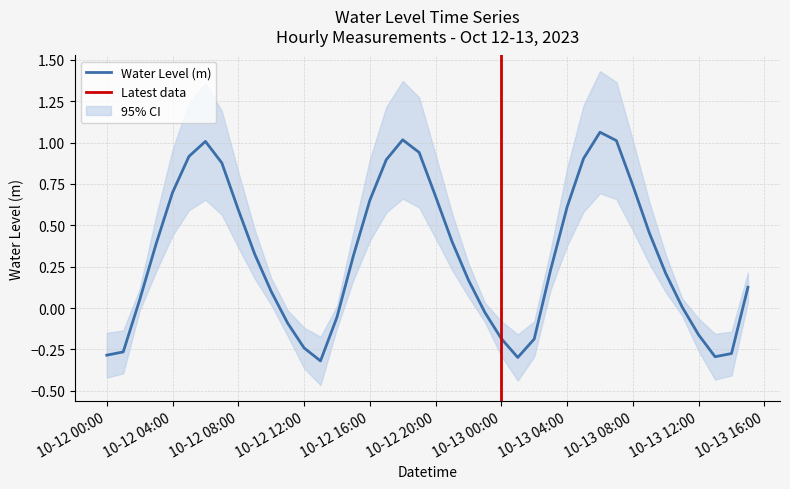

True or false: the data shows 0.5 at 2023-10-12 18:00:00.

False